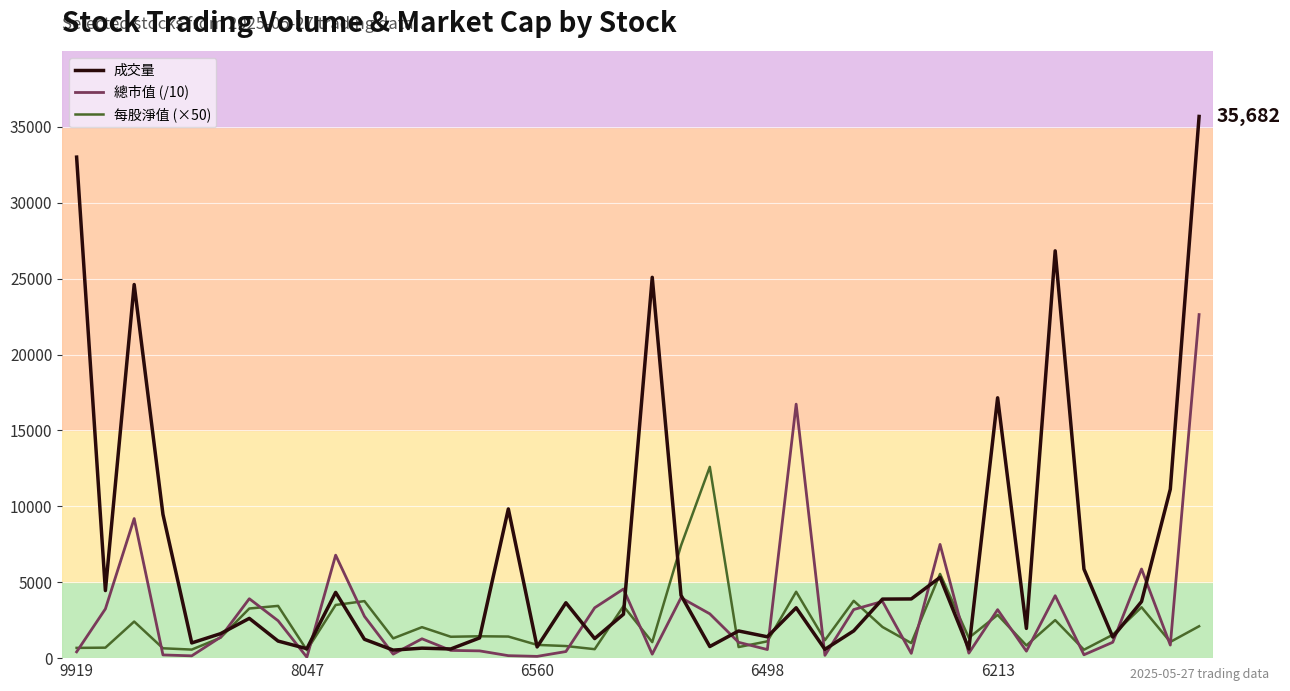

Does the chart display data point markers on the line(s)?

No